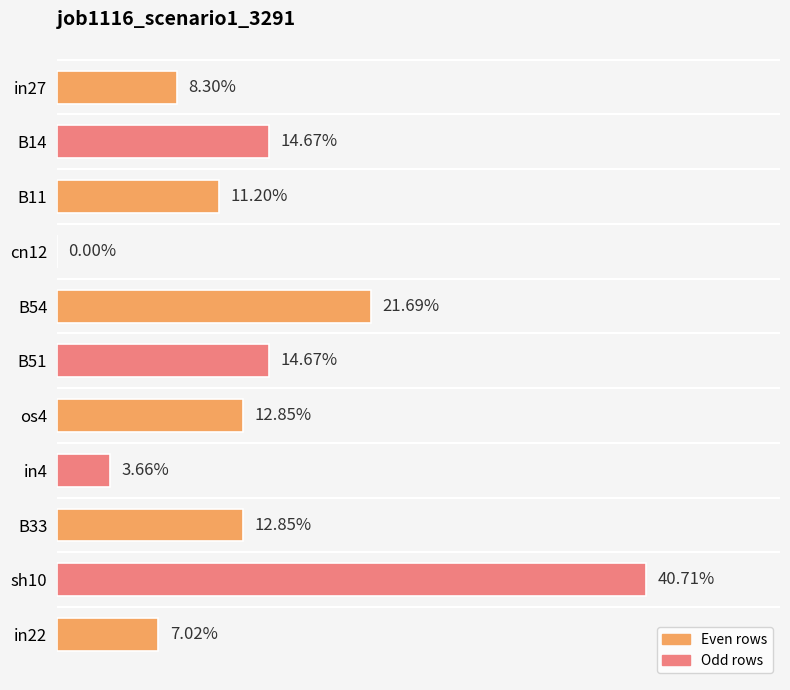

How many categories are shown in the chart?

11